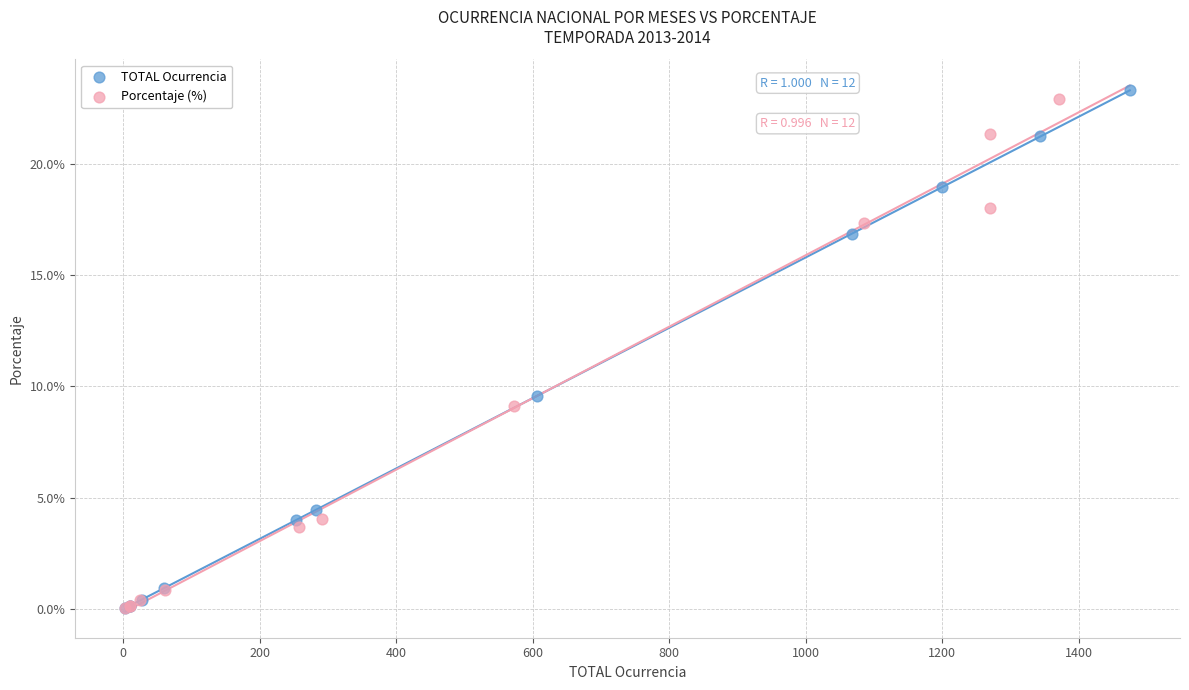

Which series reaches the maximum Y coordinate?

TOTAL Ocurrencia